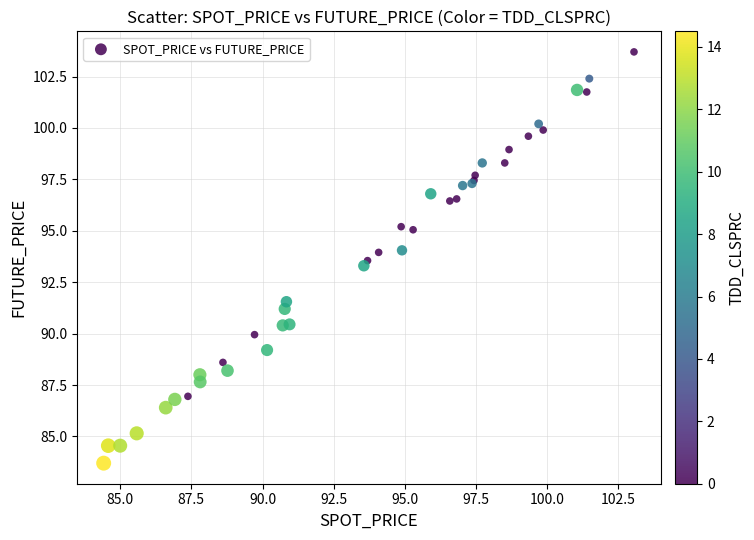

What Y value in the scatter plot is closest to 93?

93.3